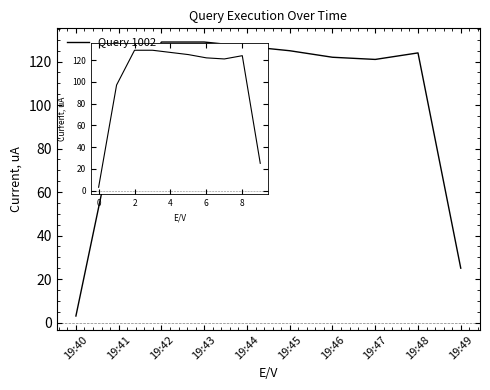

How many interior local valleys (lower than both neighbors) does the data have?

1